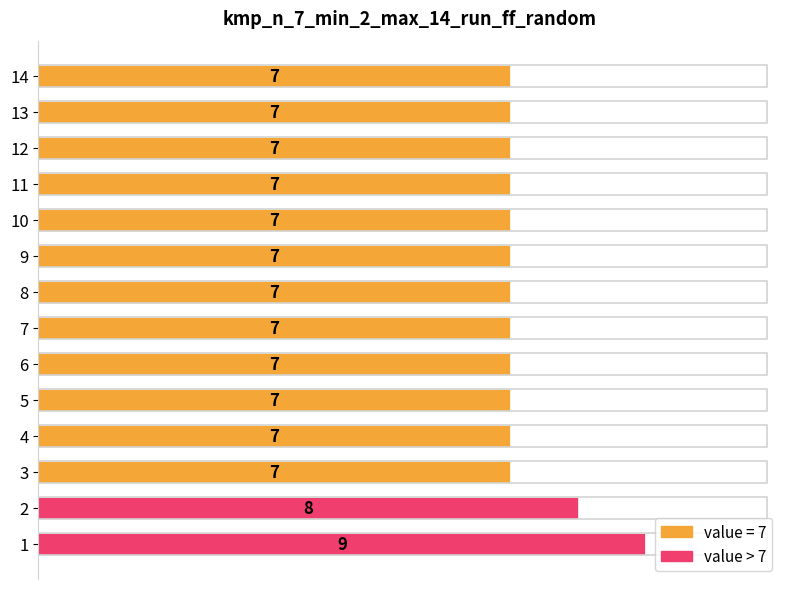

What is the ratio of the value at 4 to the value at 10?

1.0